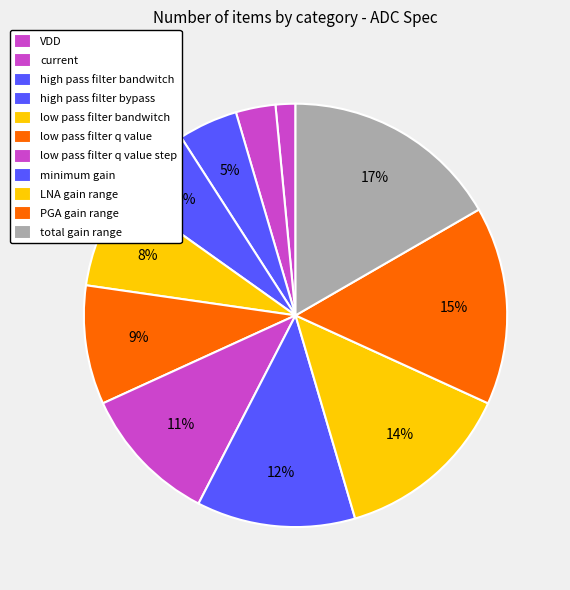

Which slice is the largest?

total gain range